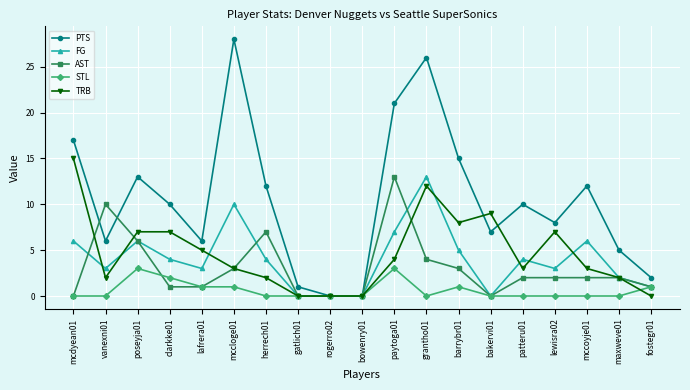

True or false: AST has more than 1 interior local peaks.

True